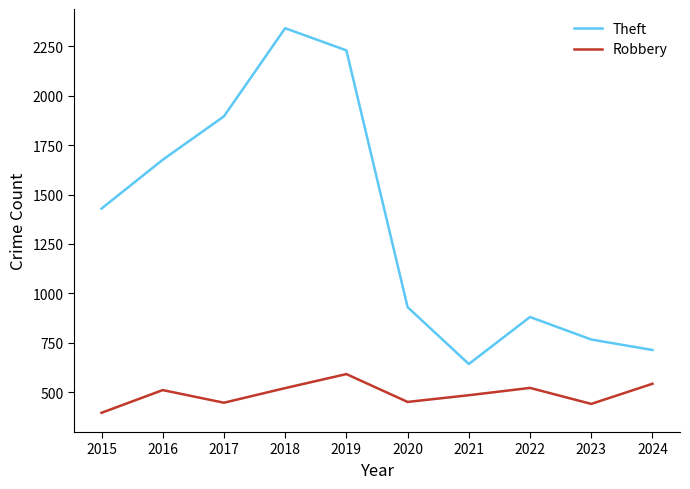

What is the average value of the Robbery series?

490